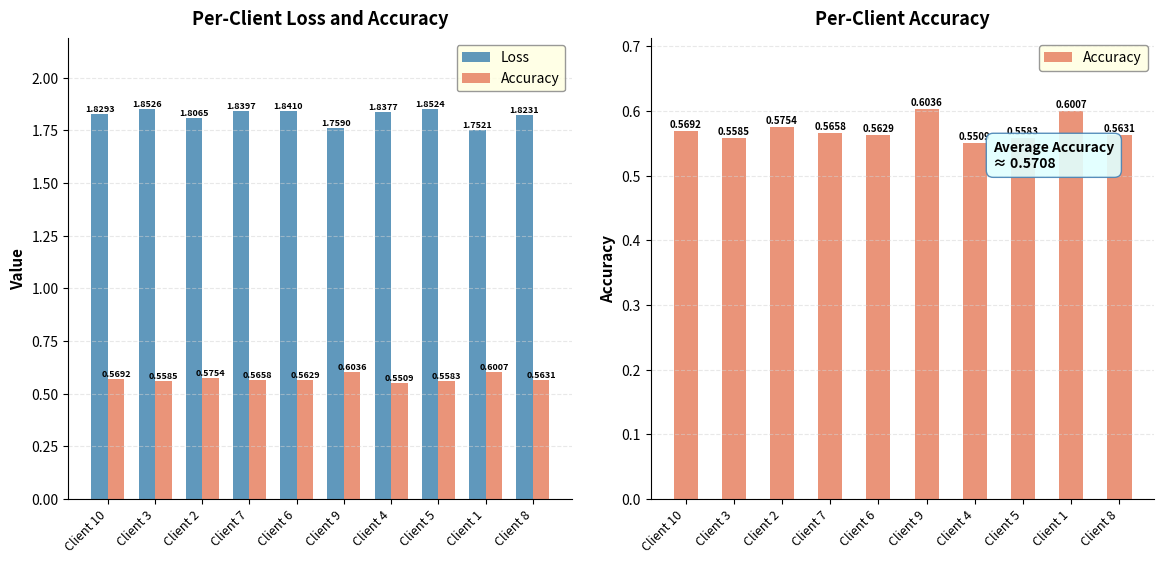

What is the spread (max minus min) of values at Client 8?

1.3